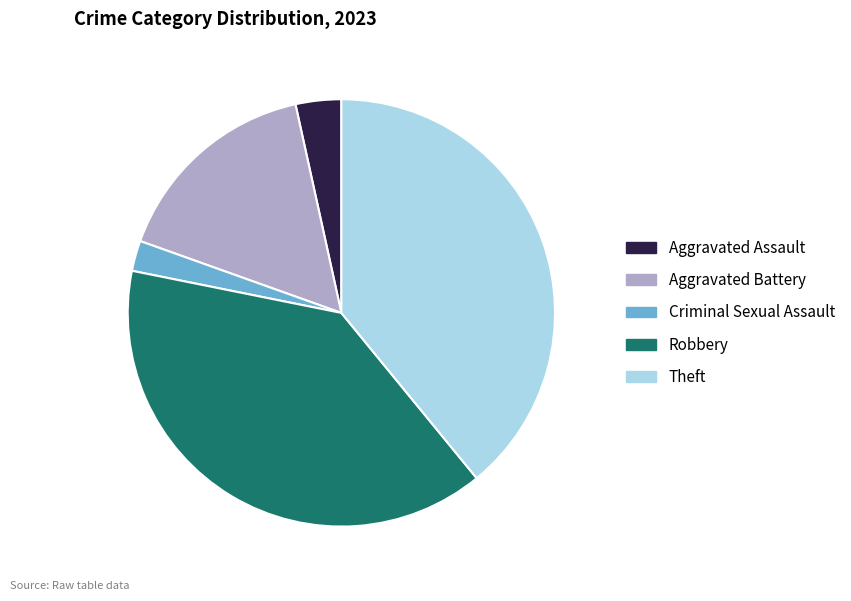

Does Theft account for over 50% of the chart?

No